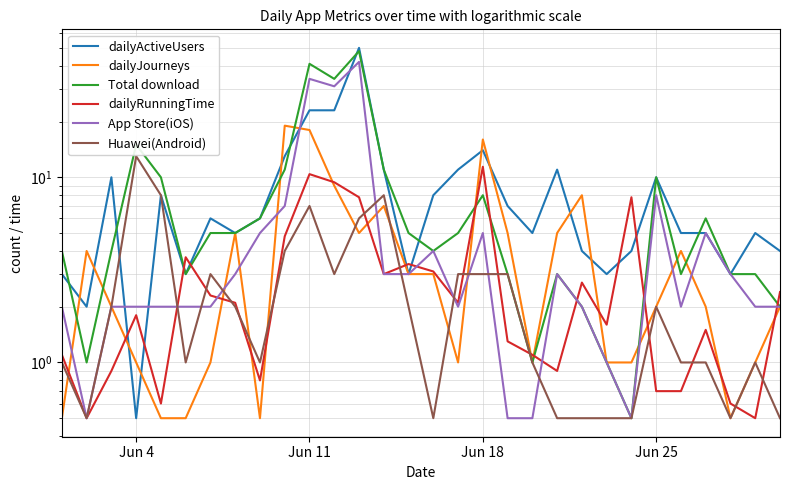

What is the value of the Huawei(Android) point at the 27th from the left?

1.0